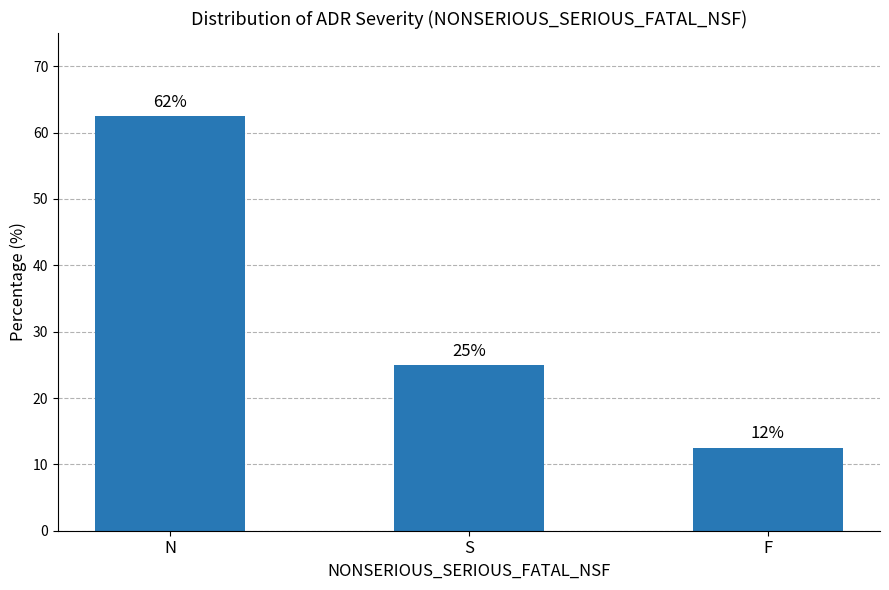

How many bars are there in total?

3